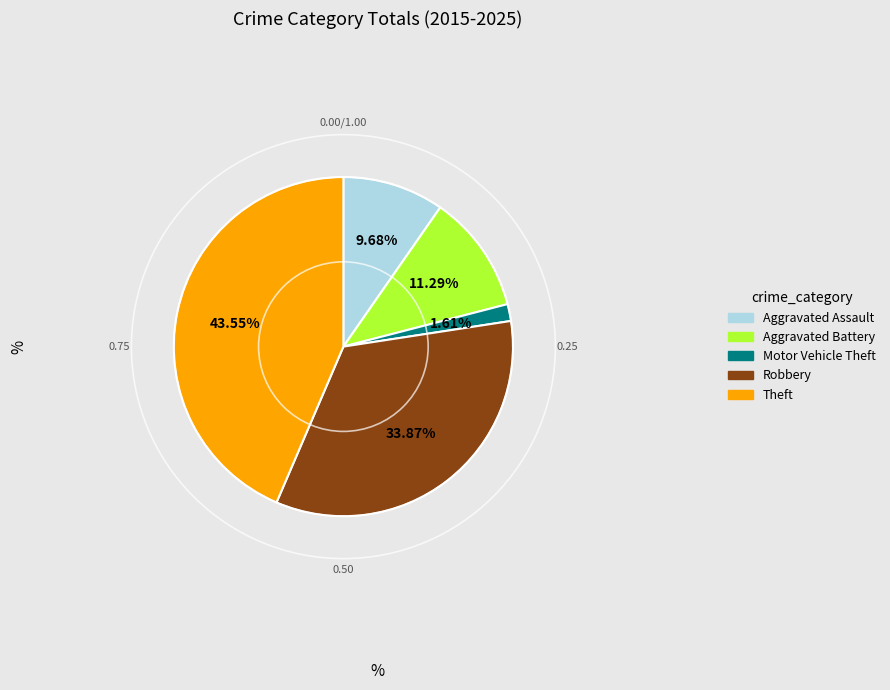

What percentage is NOT represented by Motor Vehicle Theft?

98.4%